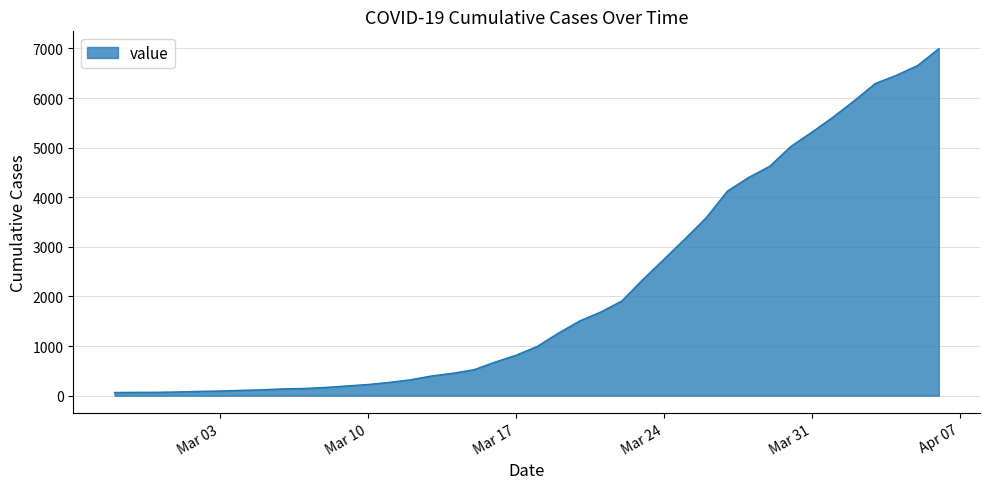

What is the greatest value displayed?

6995